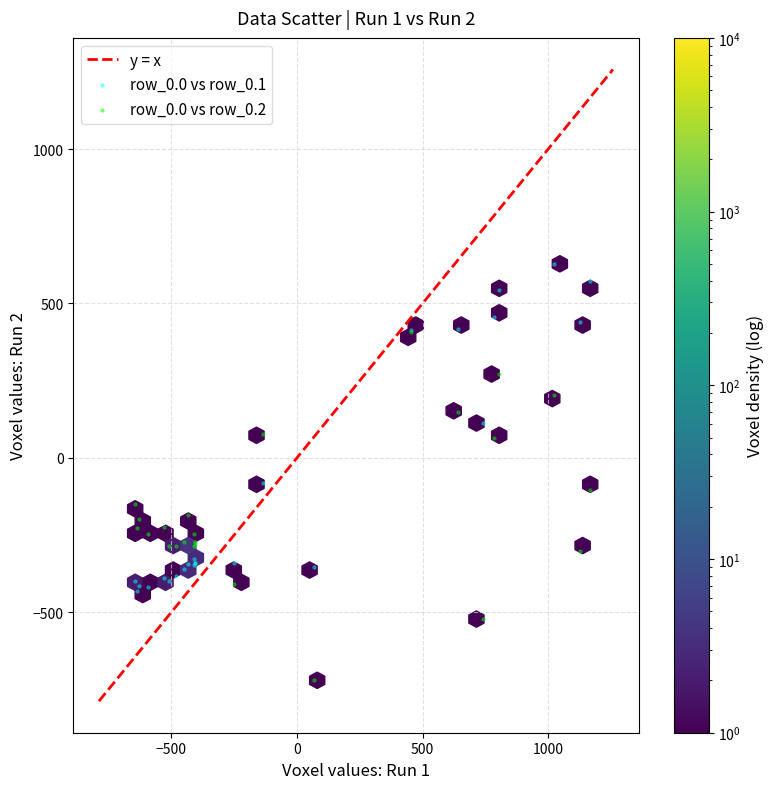

Across all series, what Y value is closest to -46?

-81.6